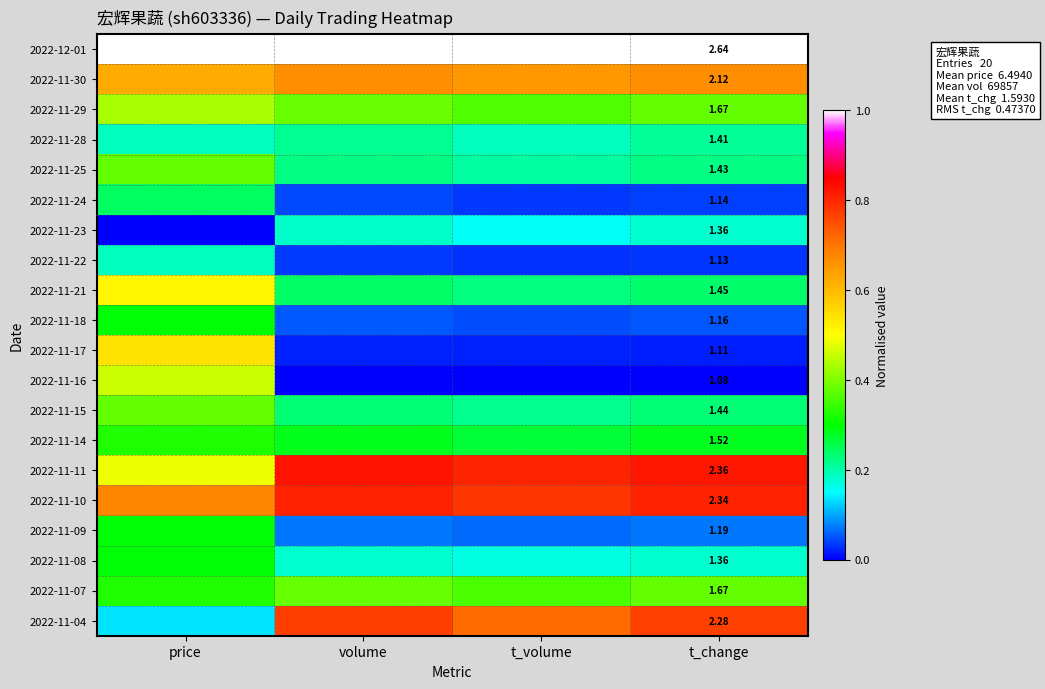

Which label corresponds to the largest value in the chart?

price